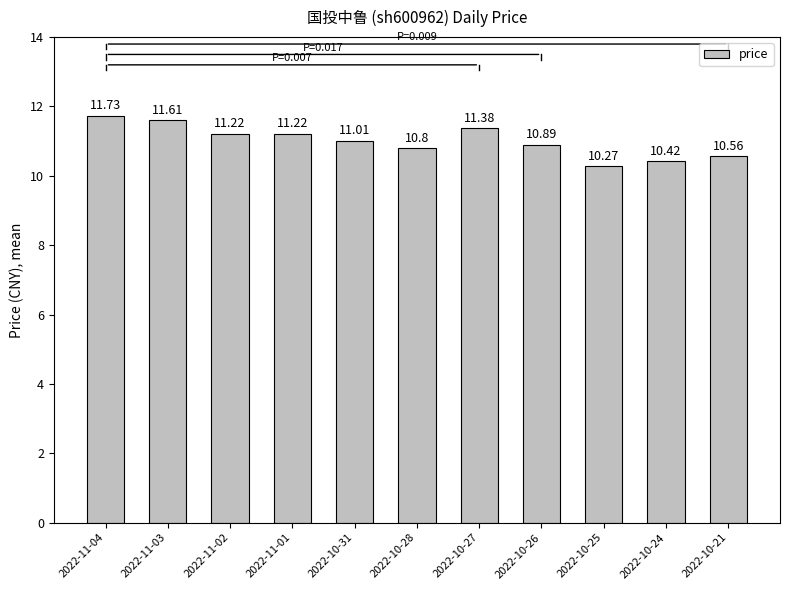

Is it true that the value at 2022-11-02 is 15.4?

False